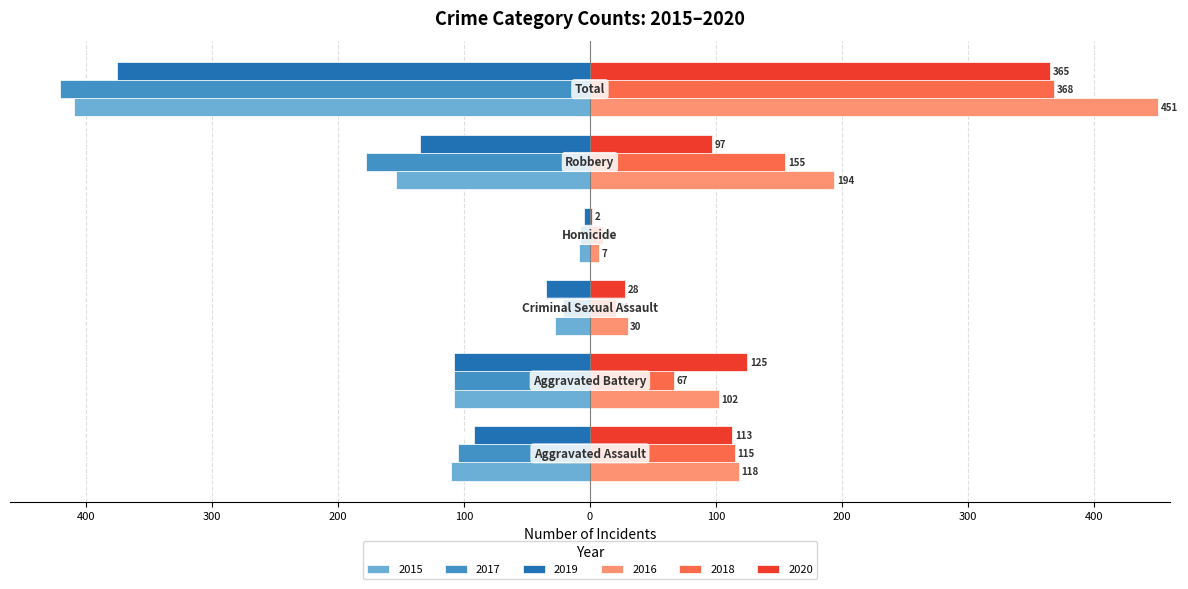

What are all the series names shown in the legend?

2015, 2017, 2019, 2016, 2018, 2020